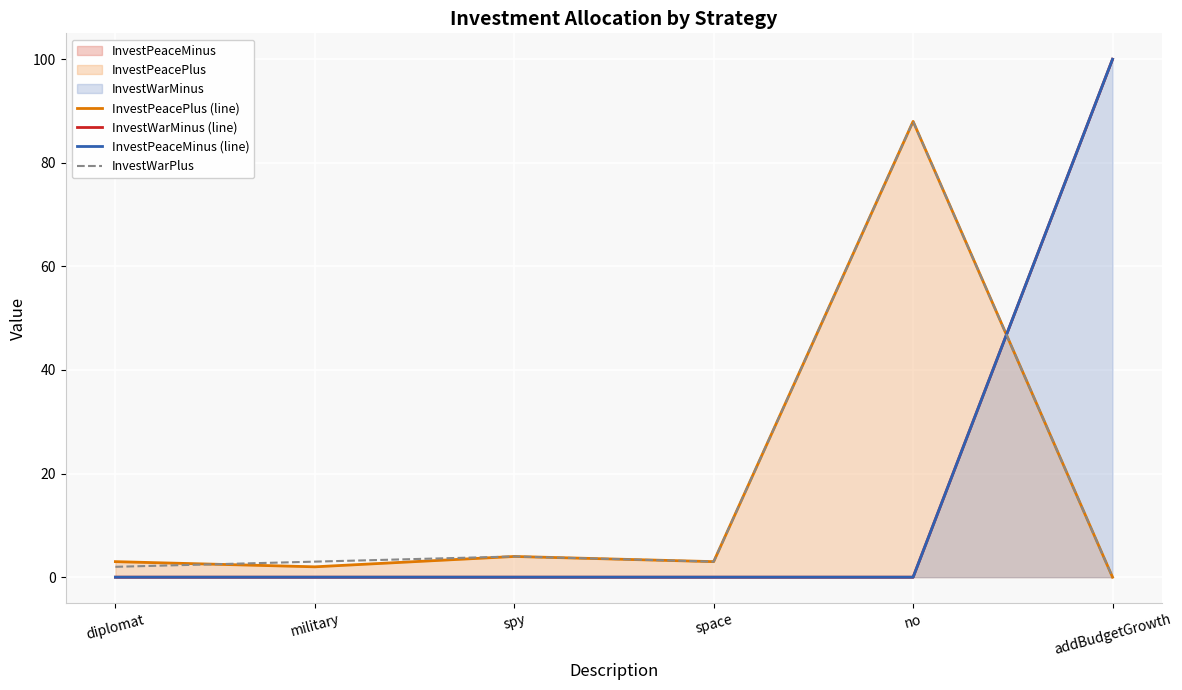

The InvestWarPlus series shows 0 at addBudgetGrowth. True or false?

True